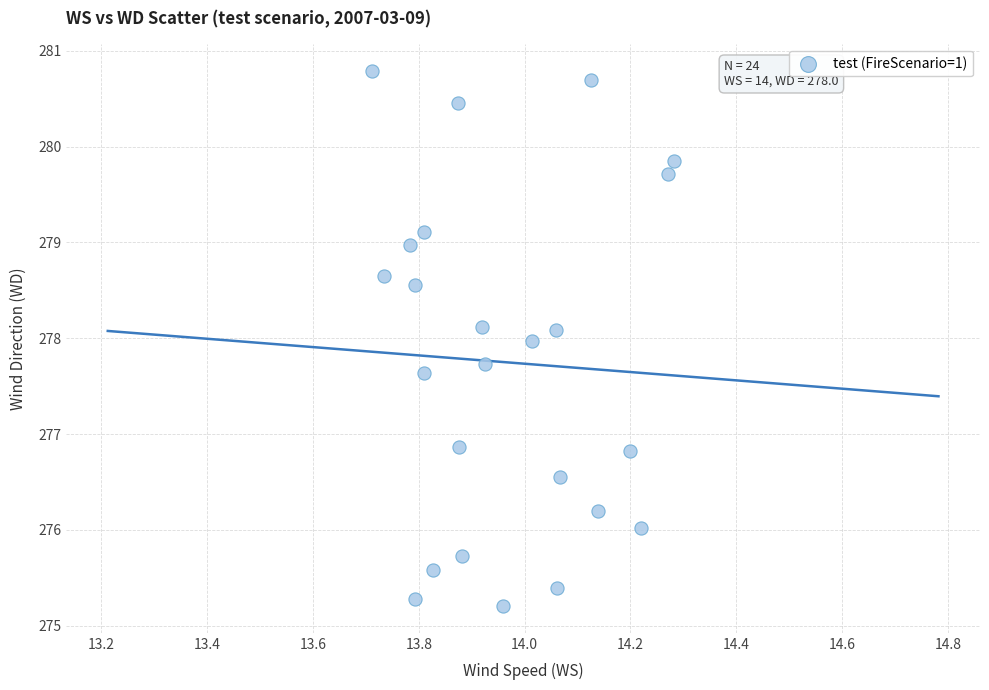

What is the range of X values (max minus min)?

0.6